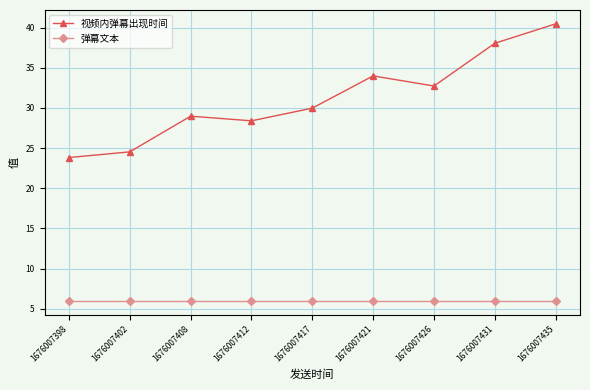

Count the number of categories in the chart.

9